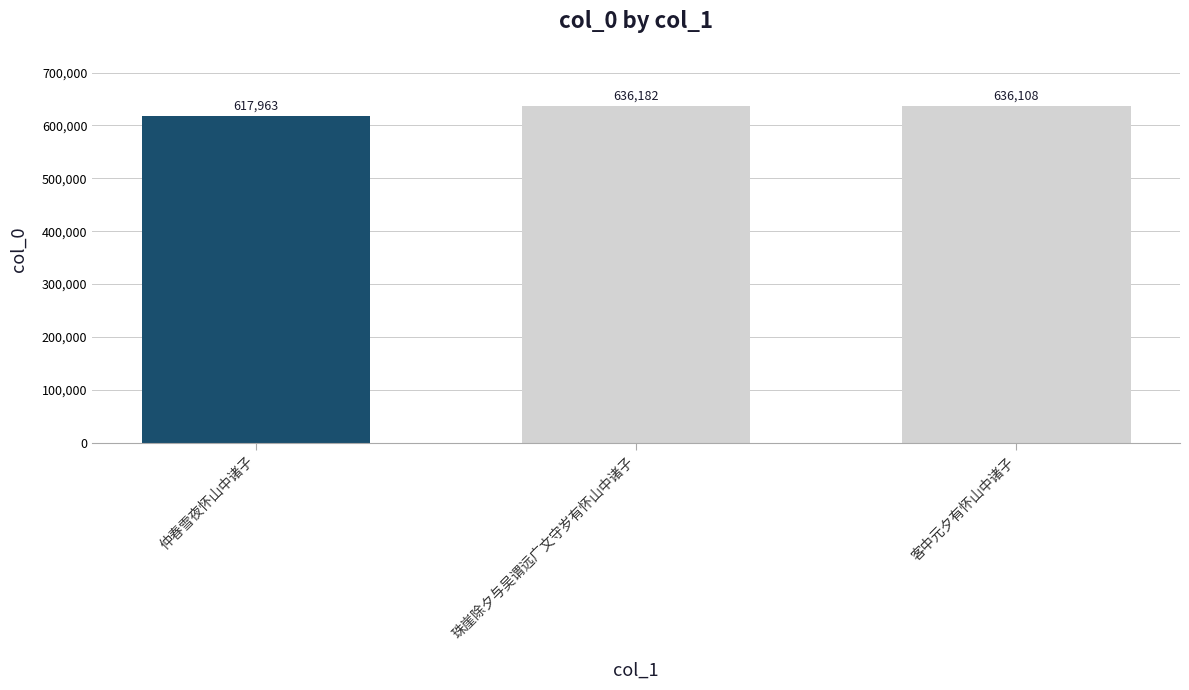

What is the sum of the values at 珠崖除夕与吴谓远广文守岁有怀山中诸子 and 客中元夕有怀山中诸子?

1272290